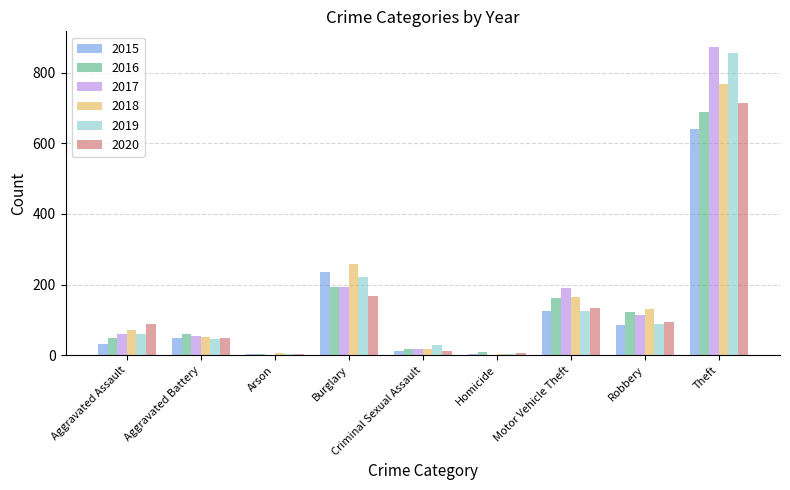

What is the maximum value shown in the chart?

873